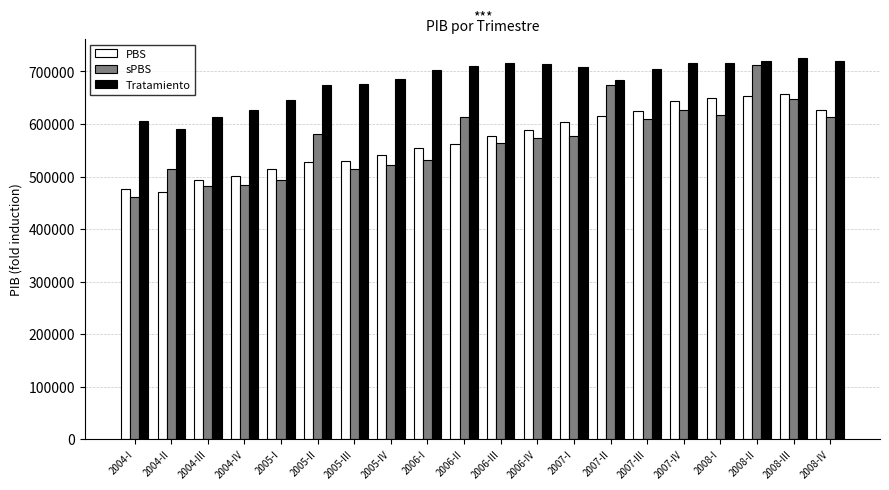

What is the label of the 12th bar from the right?

2006-I